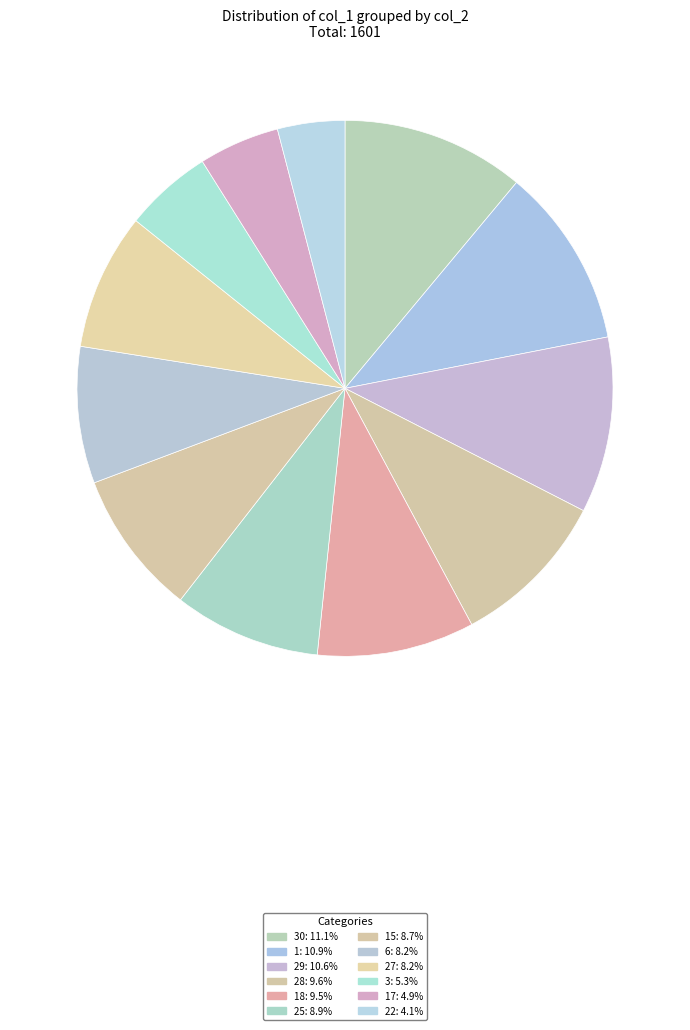

Is there any slice that represents more than half of the pie?

No